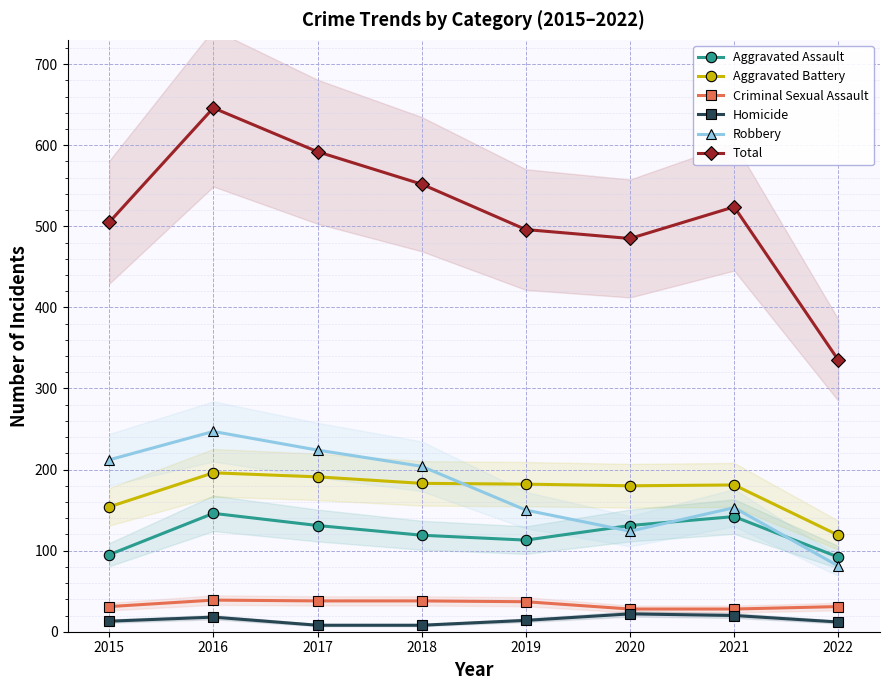

Which series changed the most between 2017 and 2021?

Robbery